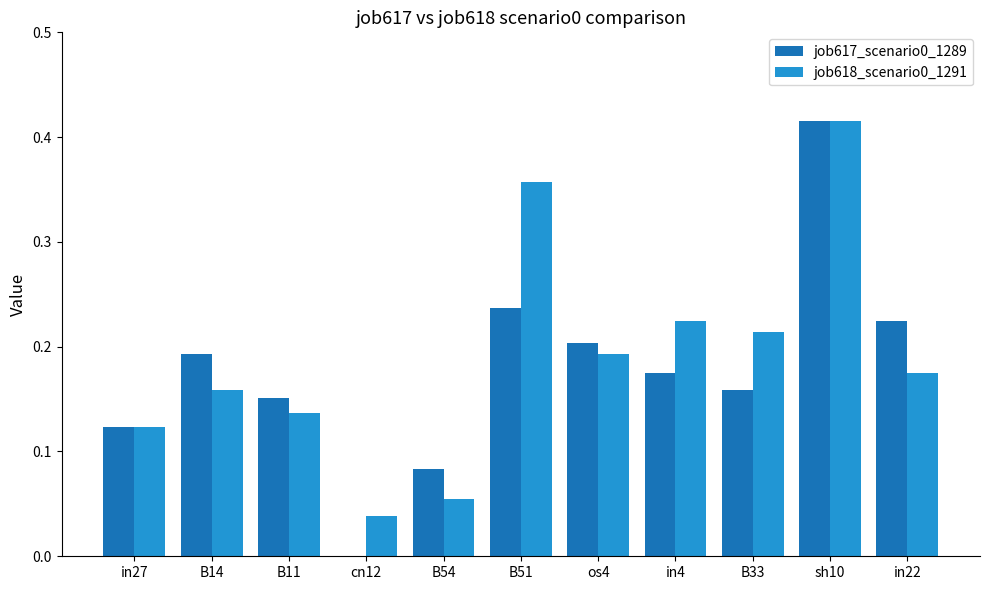

At which category is the sum across all series the highest?

sh10